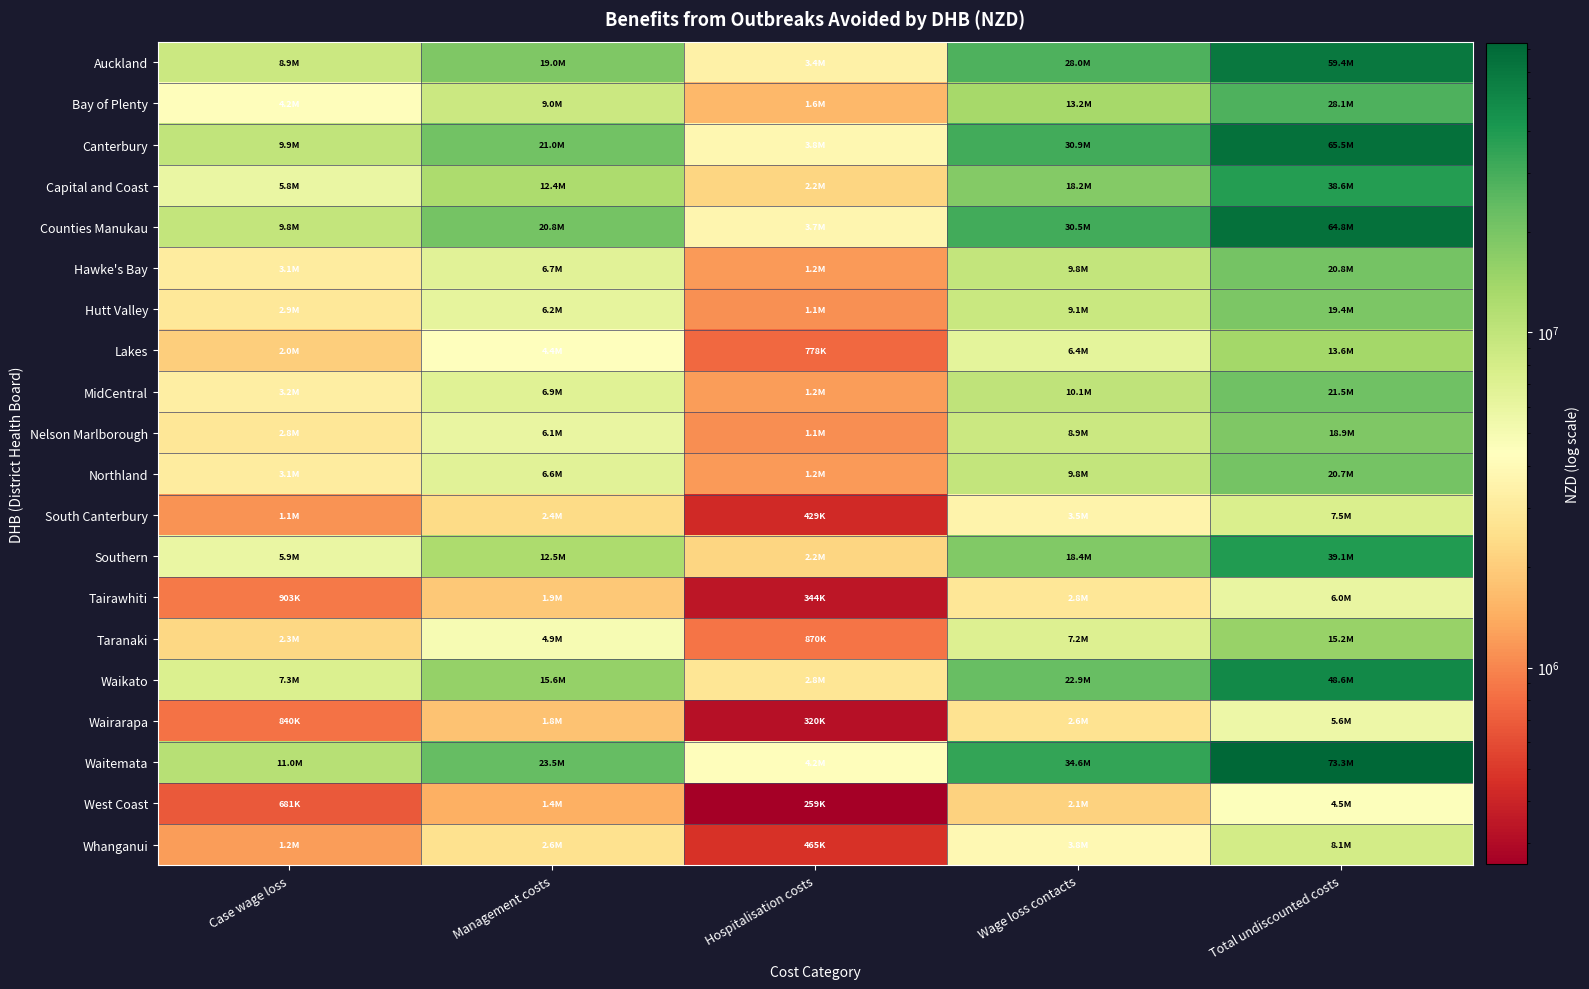

At which category is the sum across all series the highest?

Total undiscounted costs